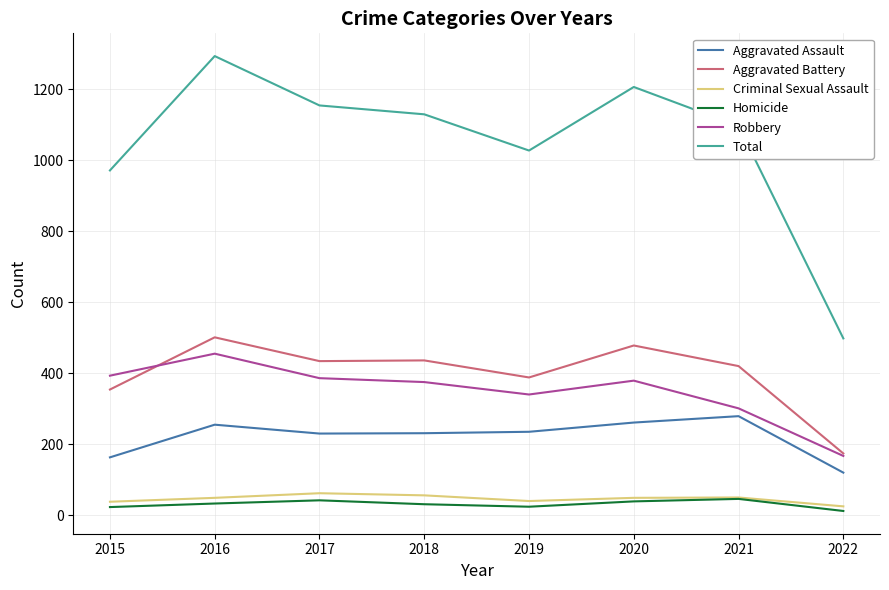

True or false: Criminal Sexual Assault and Aggravated Assault intersect in this chart.

False